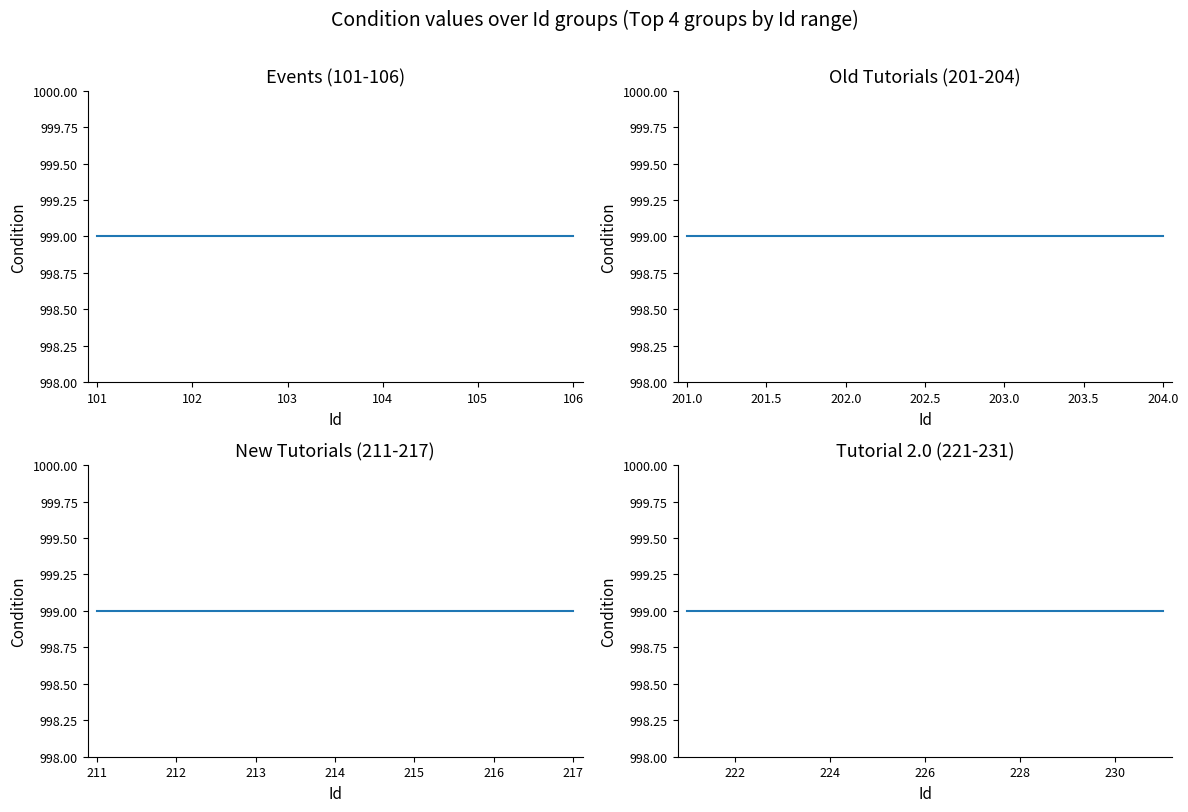

What is the difference between the second highest and second lowest values in the Id series?

120